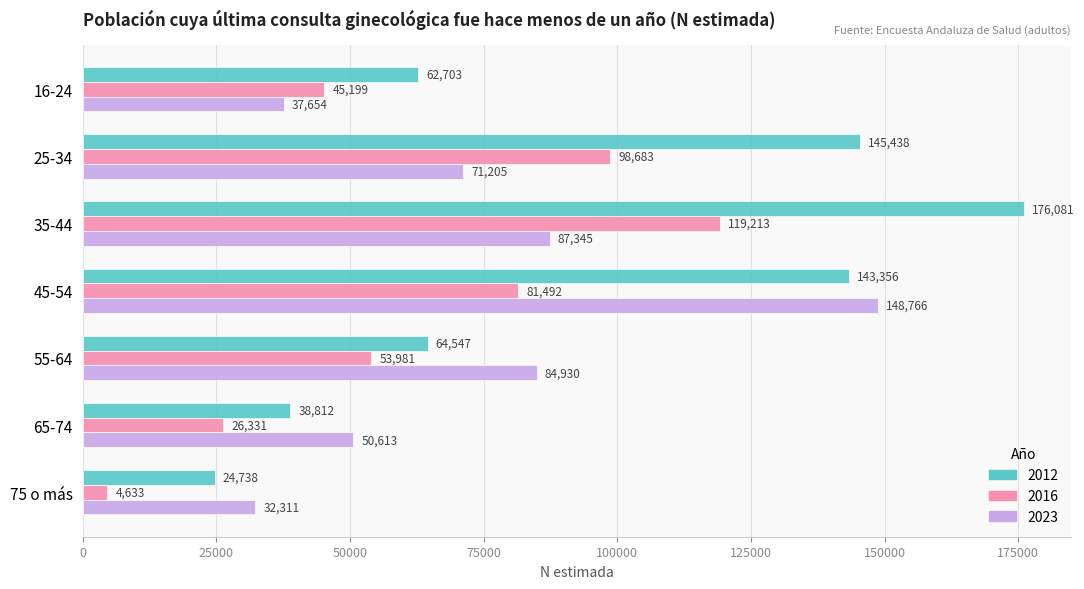

The 2012 series shows 6409 at 75 o más. True or false?

False